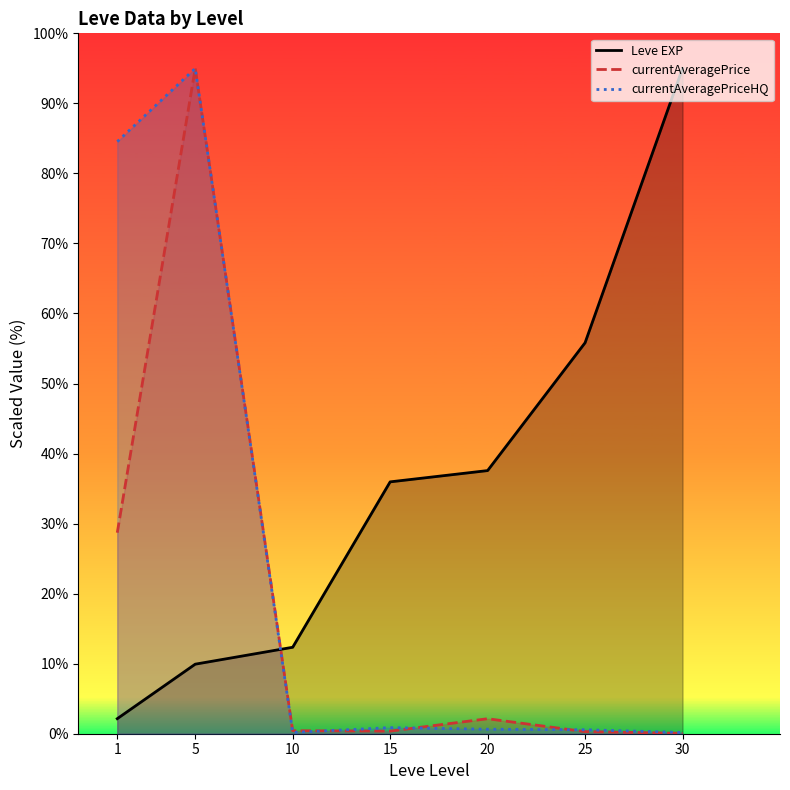

What is the average value of the currentAveragePrice series?

18.1